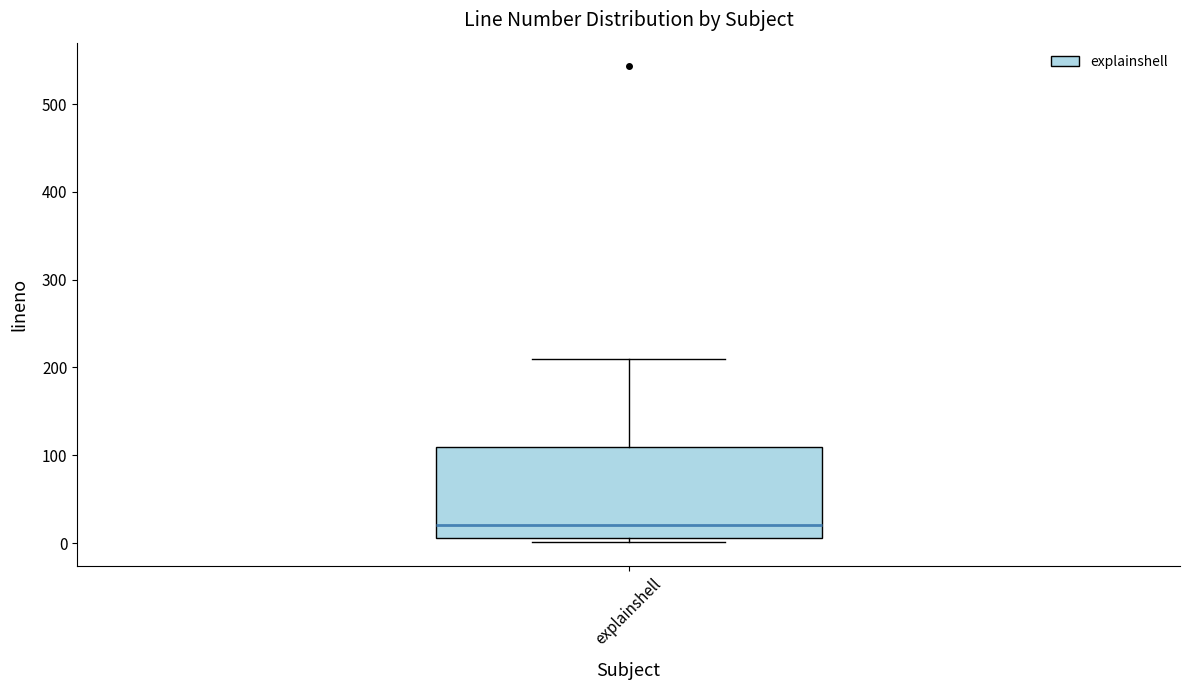

Where is the lower edge of the box for explainshell on the y-axis? The values are not printed on the chart, so give them approximately, as read against the axis.

10